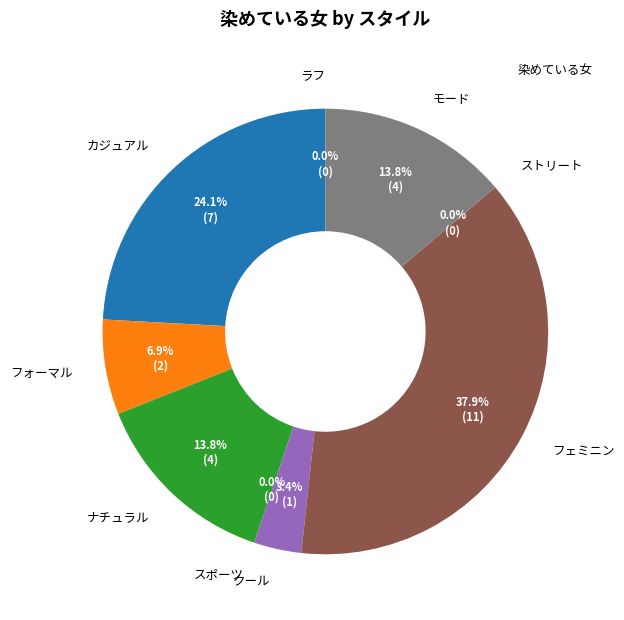

Between フォーマル and クール, which is larger?

フォーマル